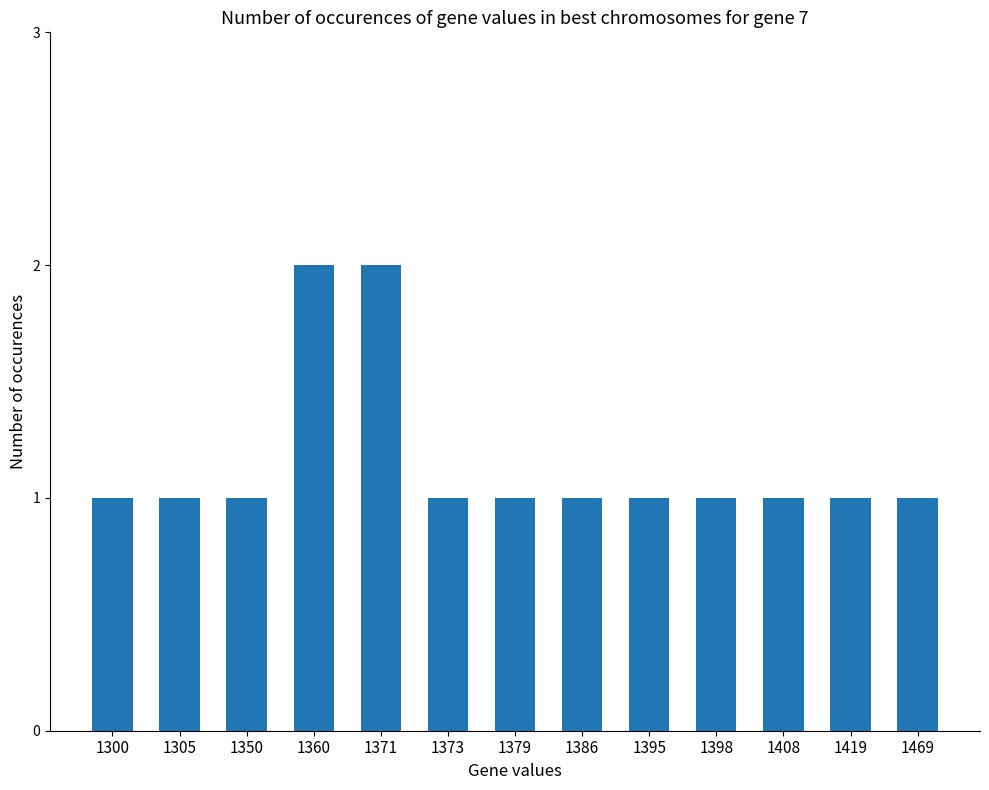

Is it true that the value at 1386 is 1?

True